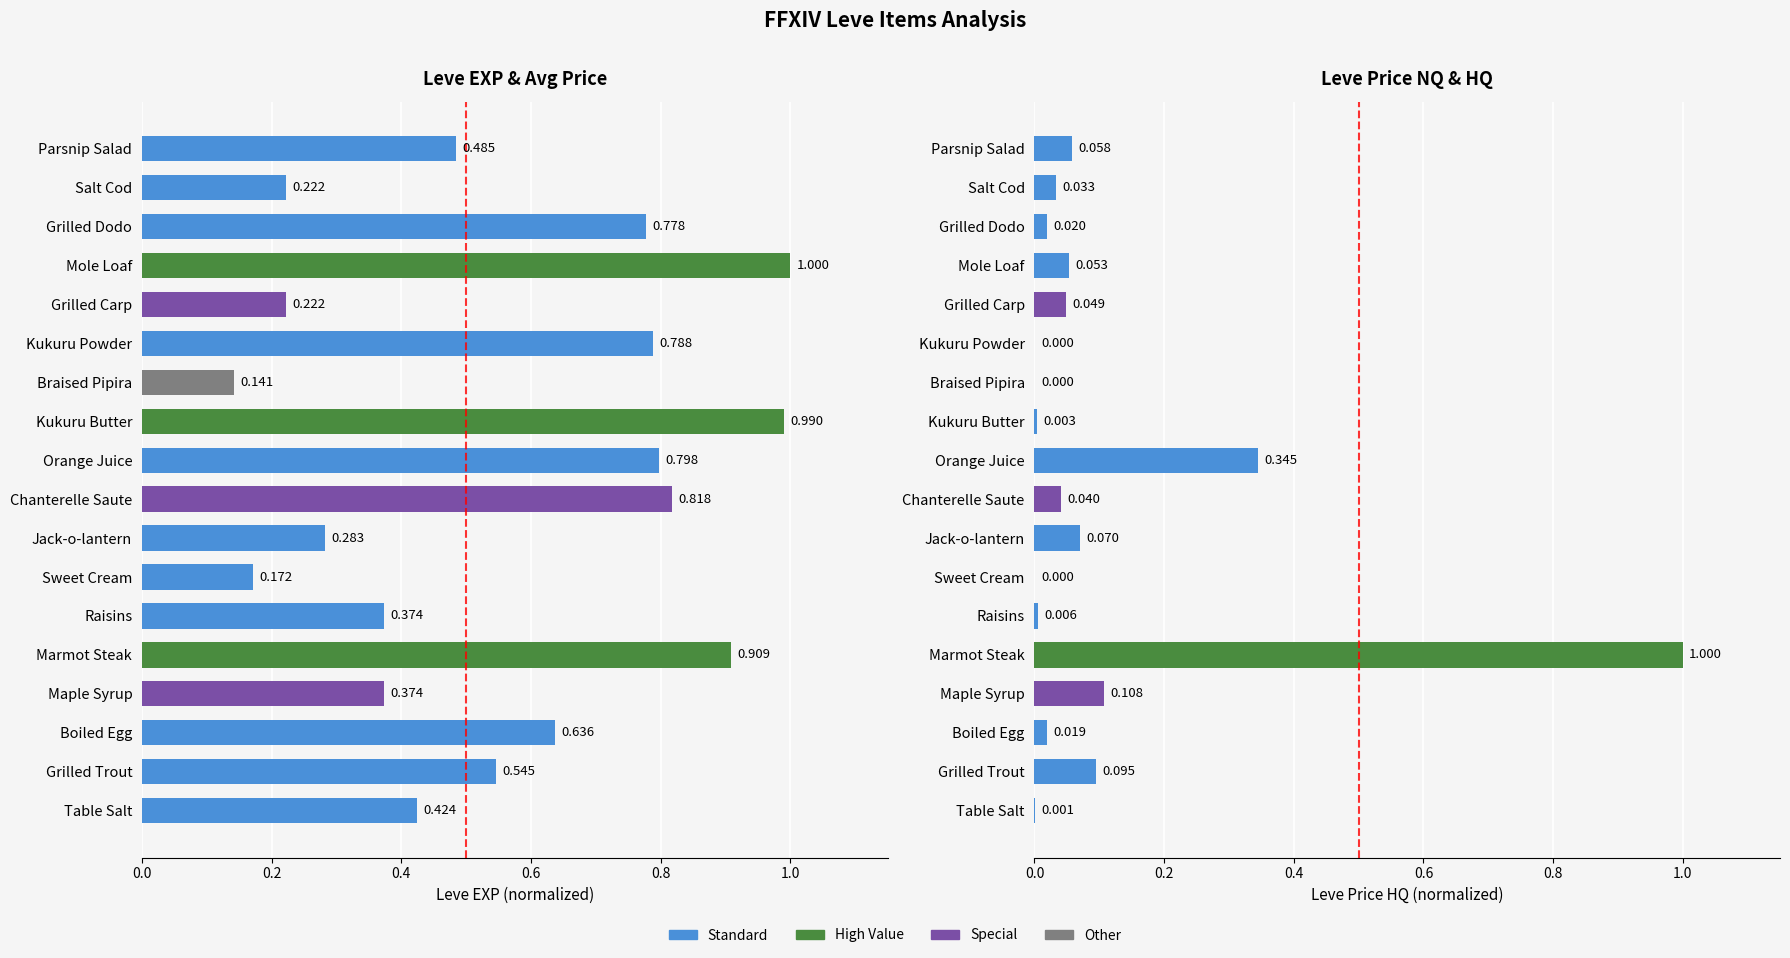

What is the highest value of the Leve EXP series?

1.0